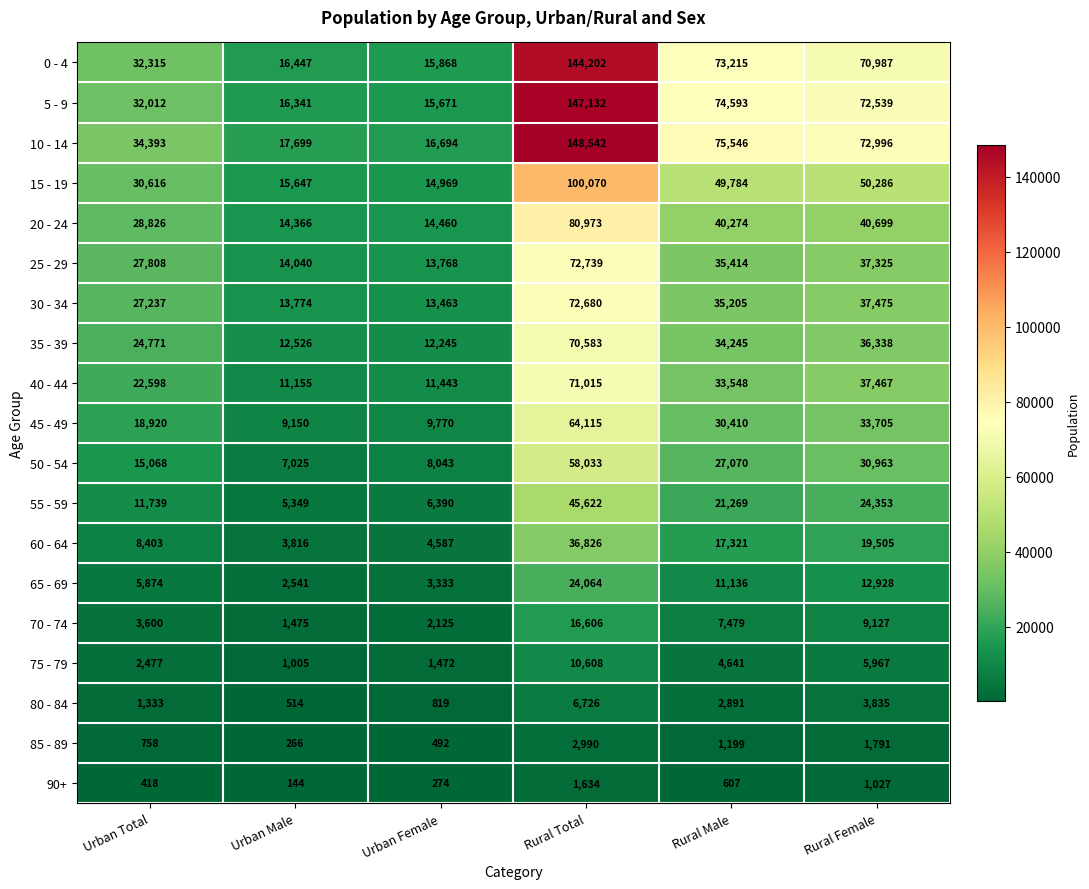

What is the lowest value of the 35 - 39 series?

12245